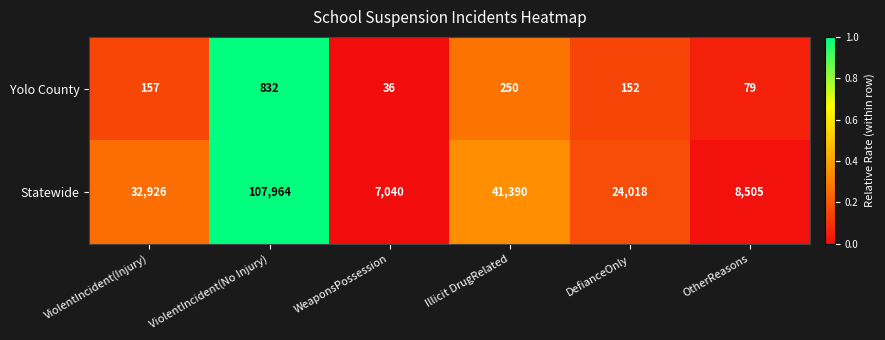

Which series changed the most between ViolentIncident(Injury) and Illicit DrugRelated?

Statewide